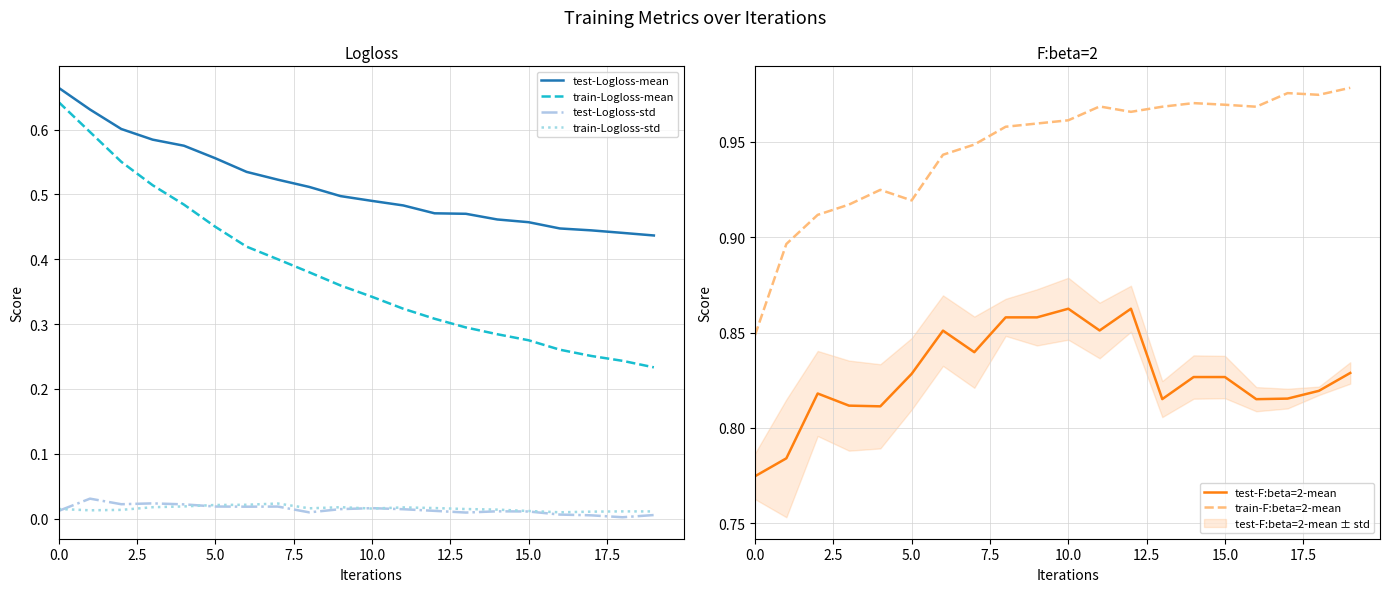

True or false: test-Logloss-mean and test-Logloss-std cross at least once.

False